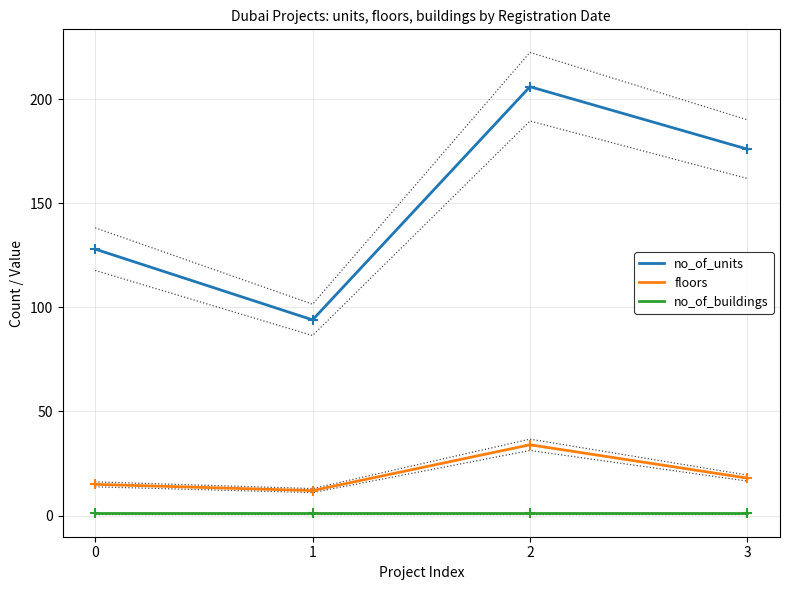

Which series has the largest Y range (max minus min)?

no_of_units